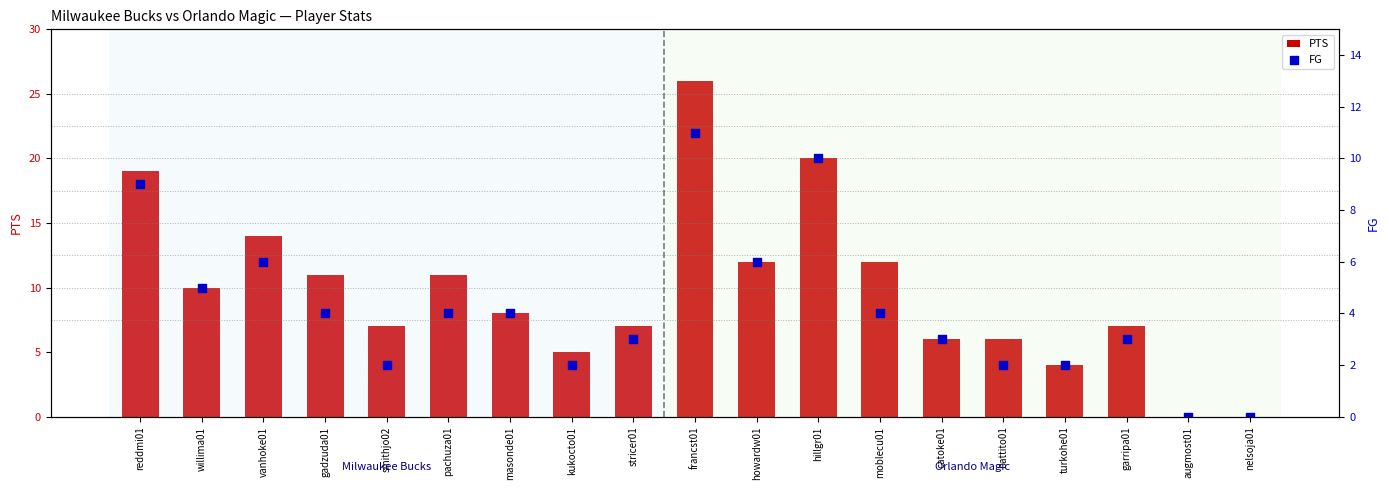

What is the total value across all series at catoke01?

9